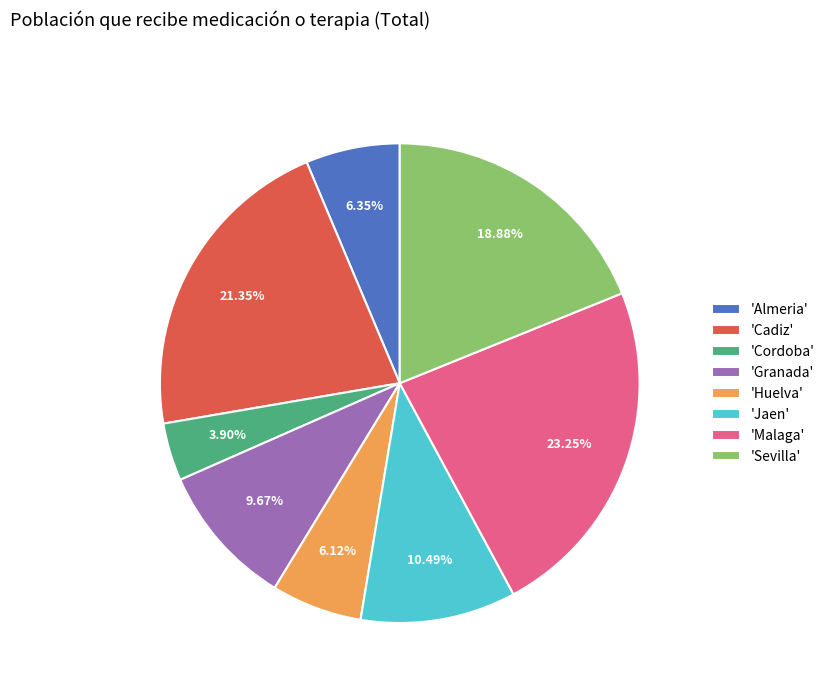

Which category has the smallest portion of the pie?

'Cordoba'